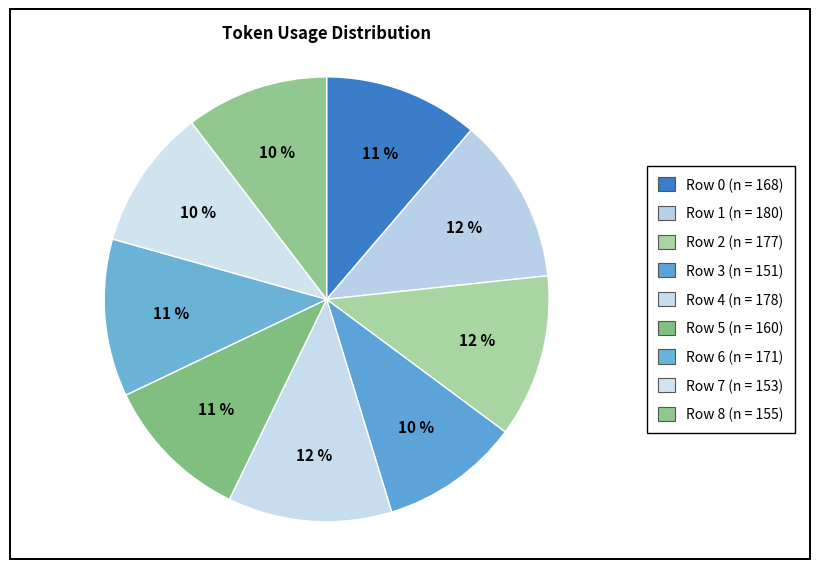

Between Row 5 and Row 7, which is larger?

Row 5